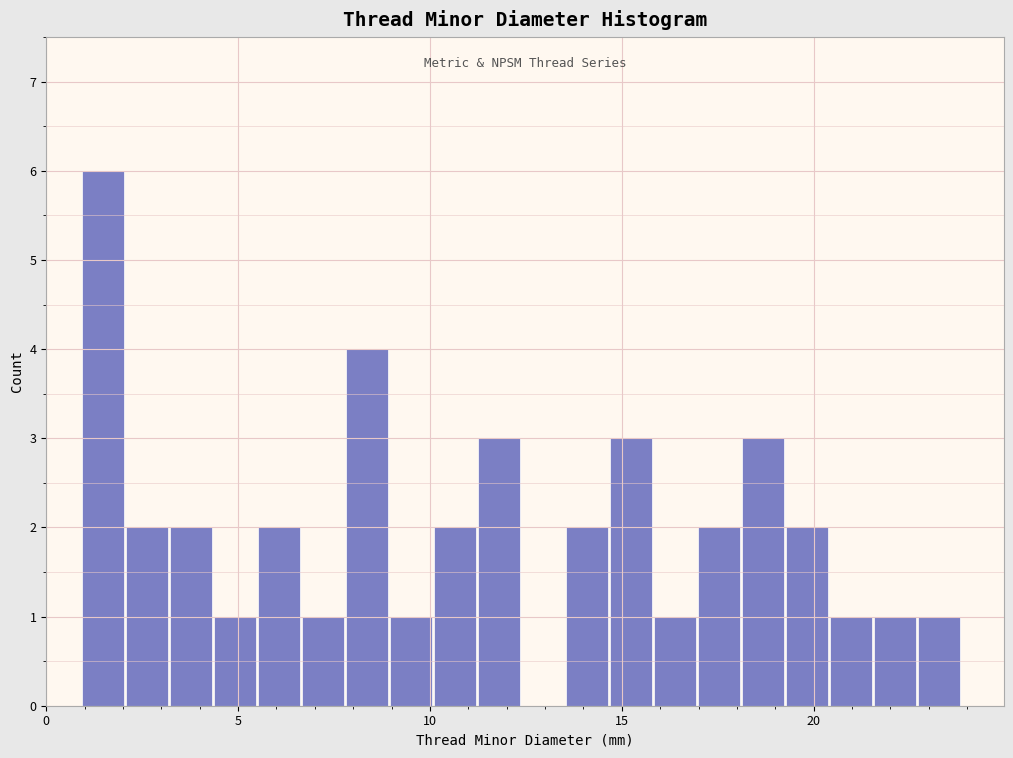

Around what value on the x-axis is the tallest bar? Give the approximate position of its centre, as read against the axis.

1.5